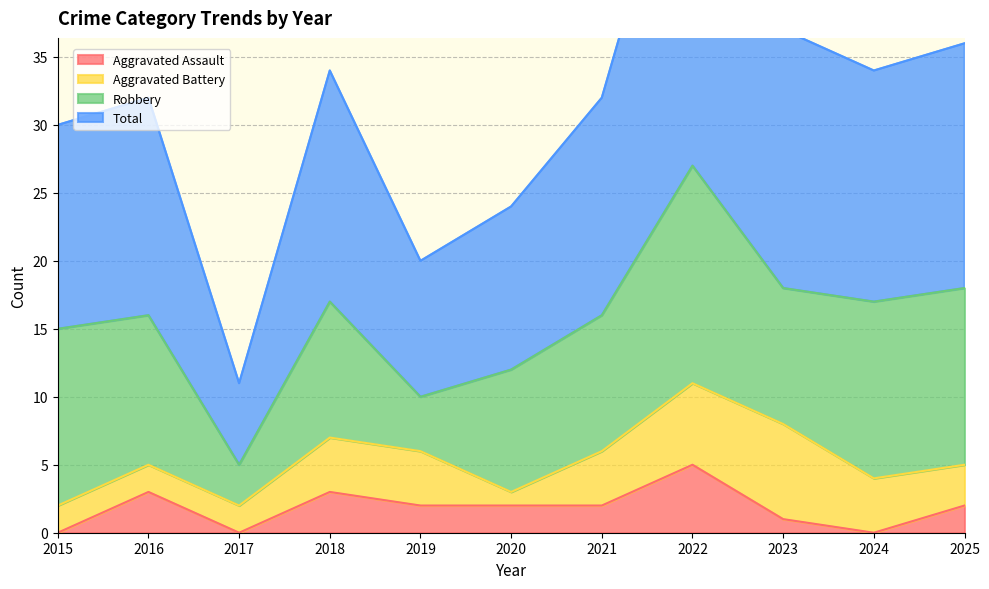

At which category does Aggravated Assault reach its first local peak?

2016